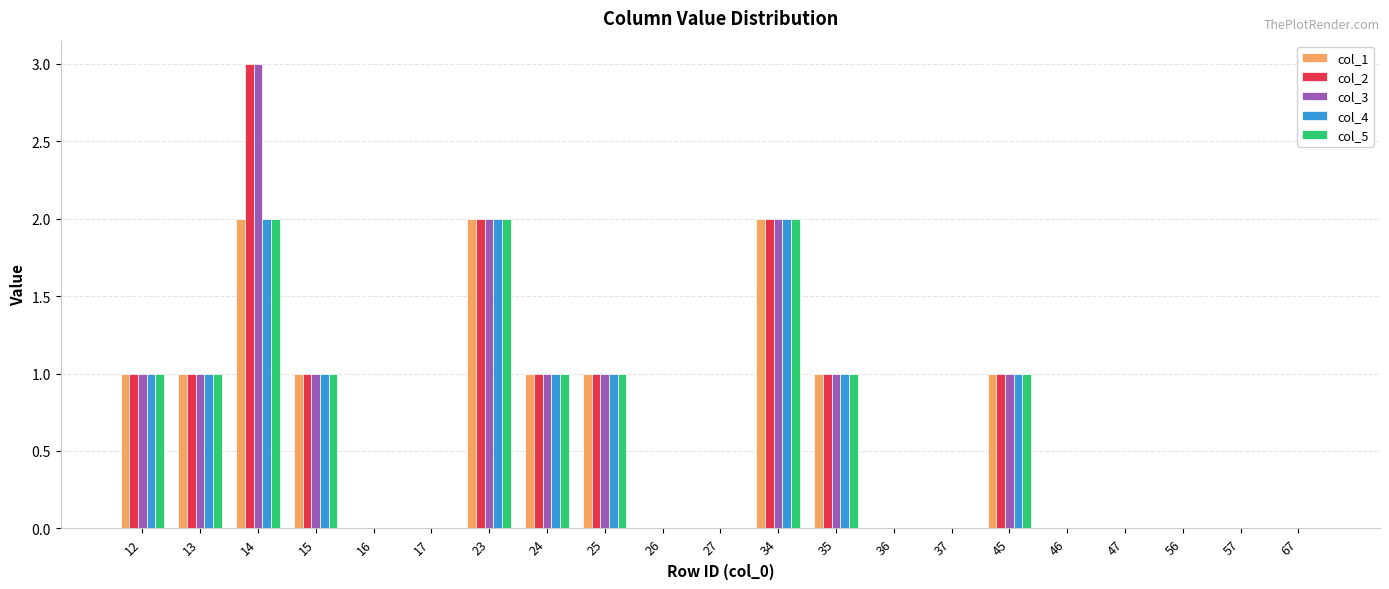

What is the maximum value shown in the chart?

3